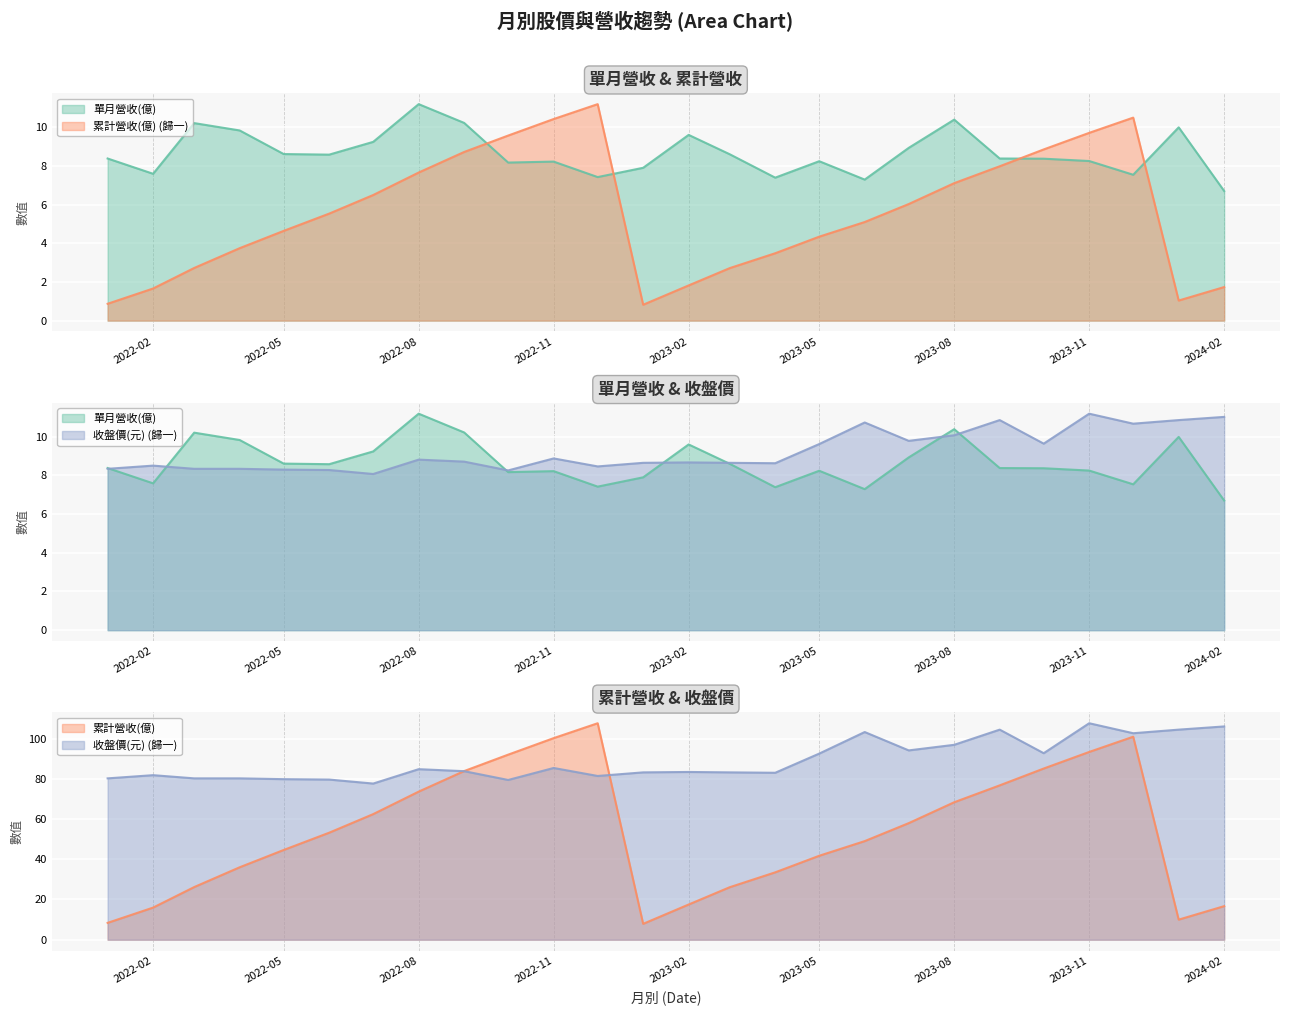

Rank the series by their maximum value, from lowest to highest.

單月營收(億), 累計營收(億), 收盤價(元)